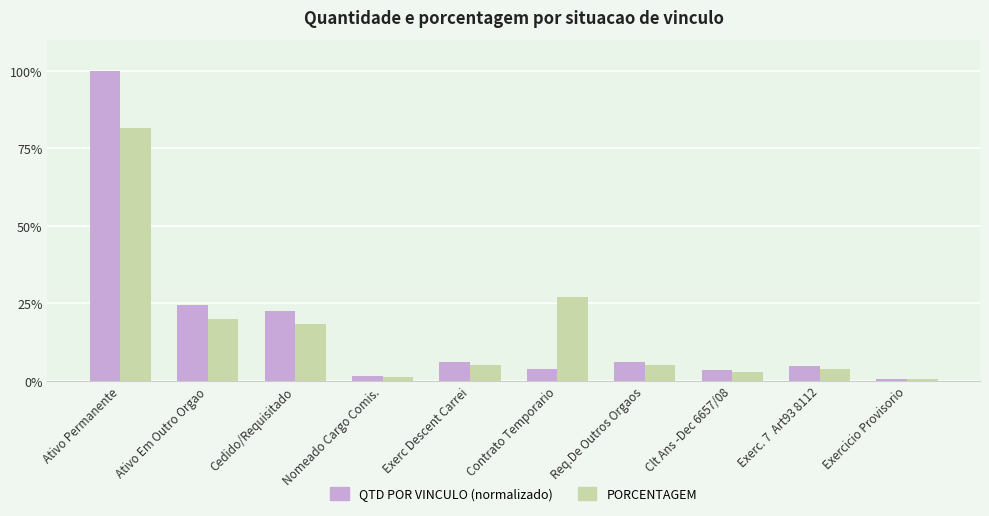

Which has a higher value, Exercicio Provisorio or Exerc. 7  Art93 8112?

Exerc. 7  Art93 8112